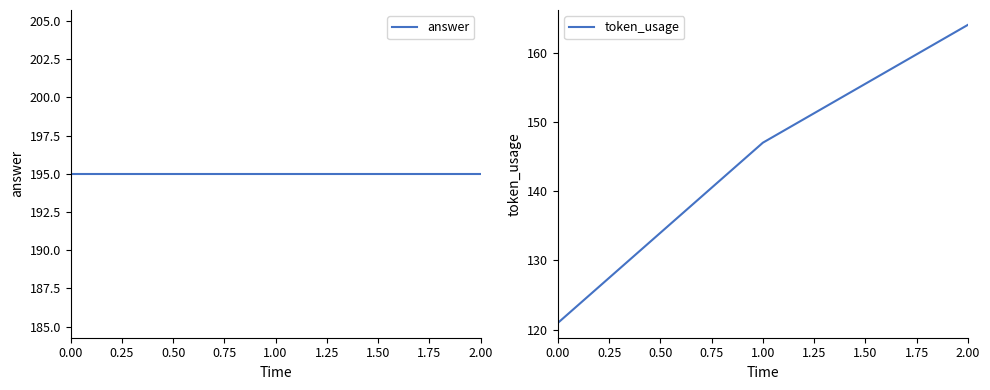

What is the maximum value shown in the chart?

195